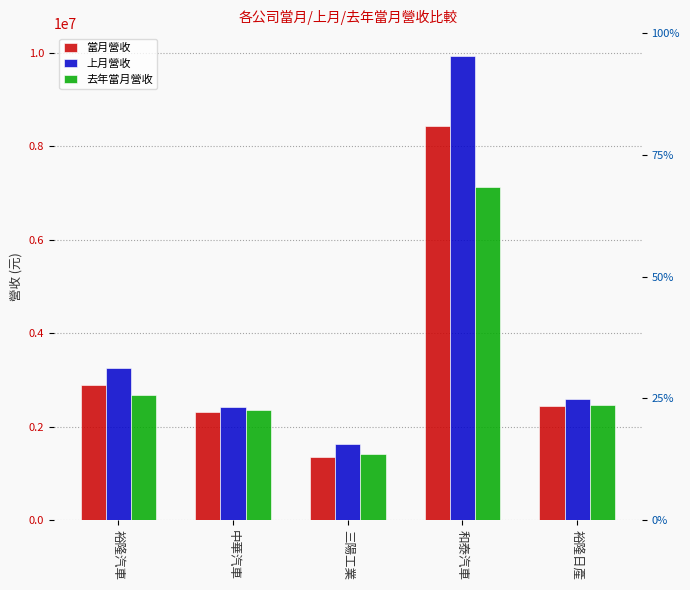

At which category is the sum across all series the highest?

和泰汽車